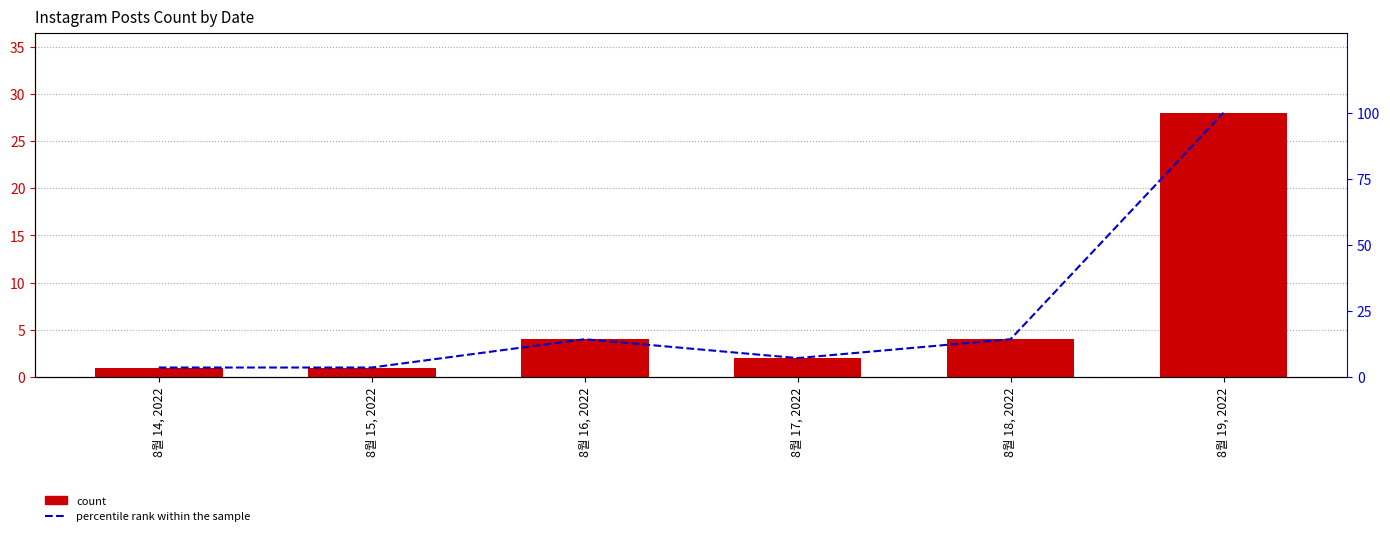

What is the value of the count bar at the 2nd from the left?

1.0